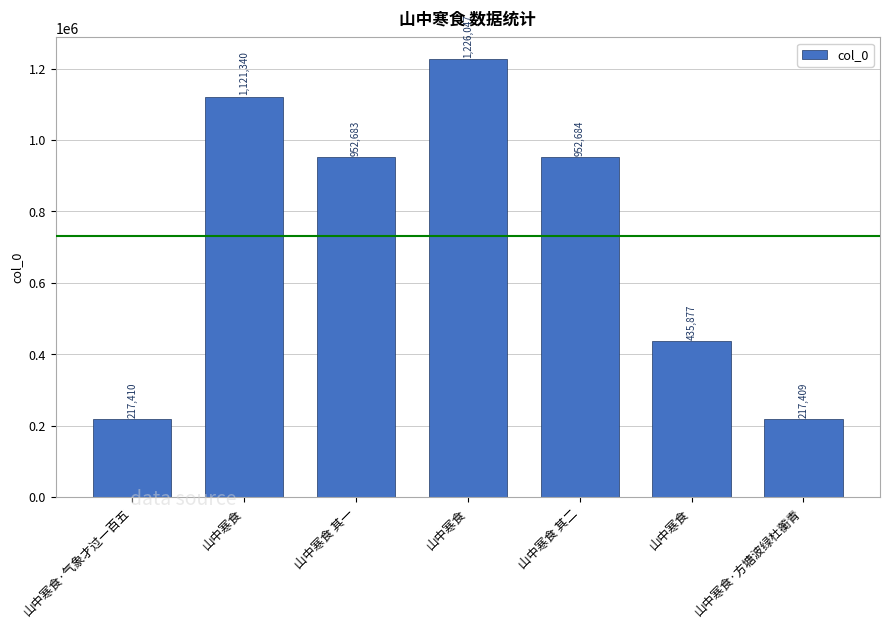

The value at 山中寒食 is 1226047. True or false?

True